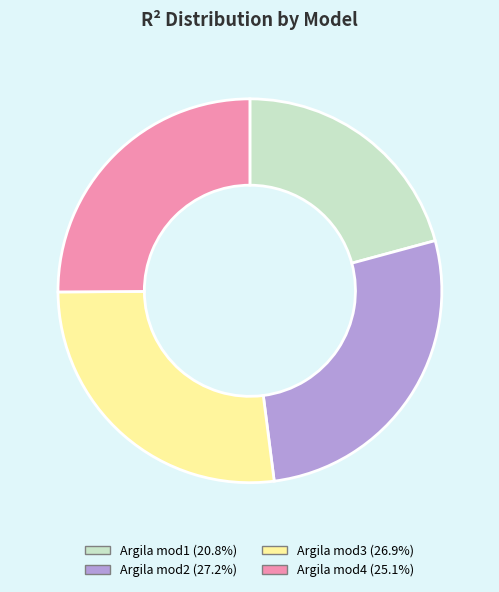

Between Argila mod4 and Argila mod2, which is larger?

Argila mod2